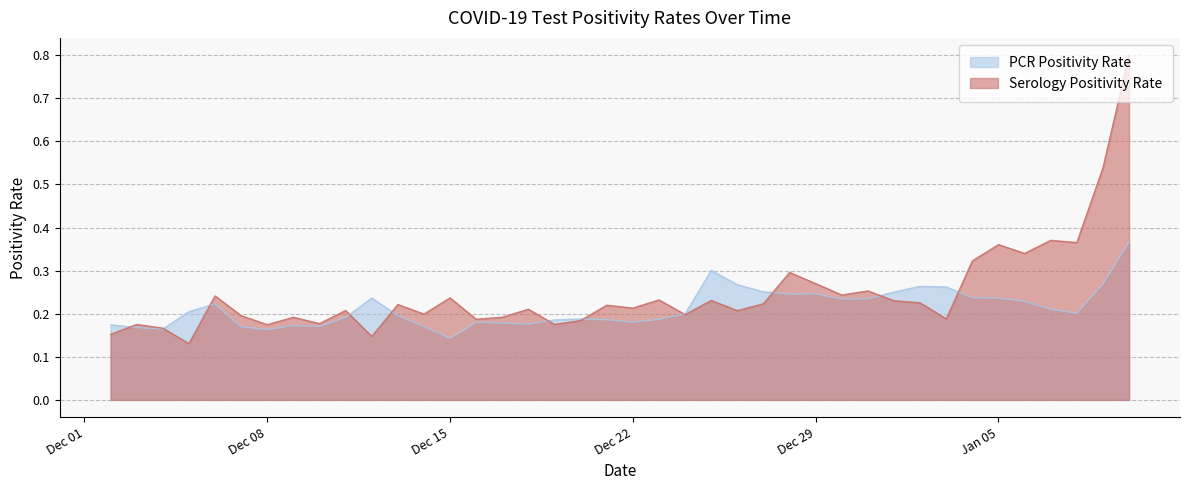

Where is the first local minimum for ser_positivity?

2